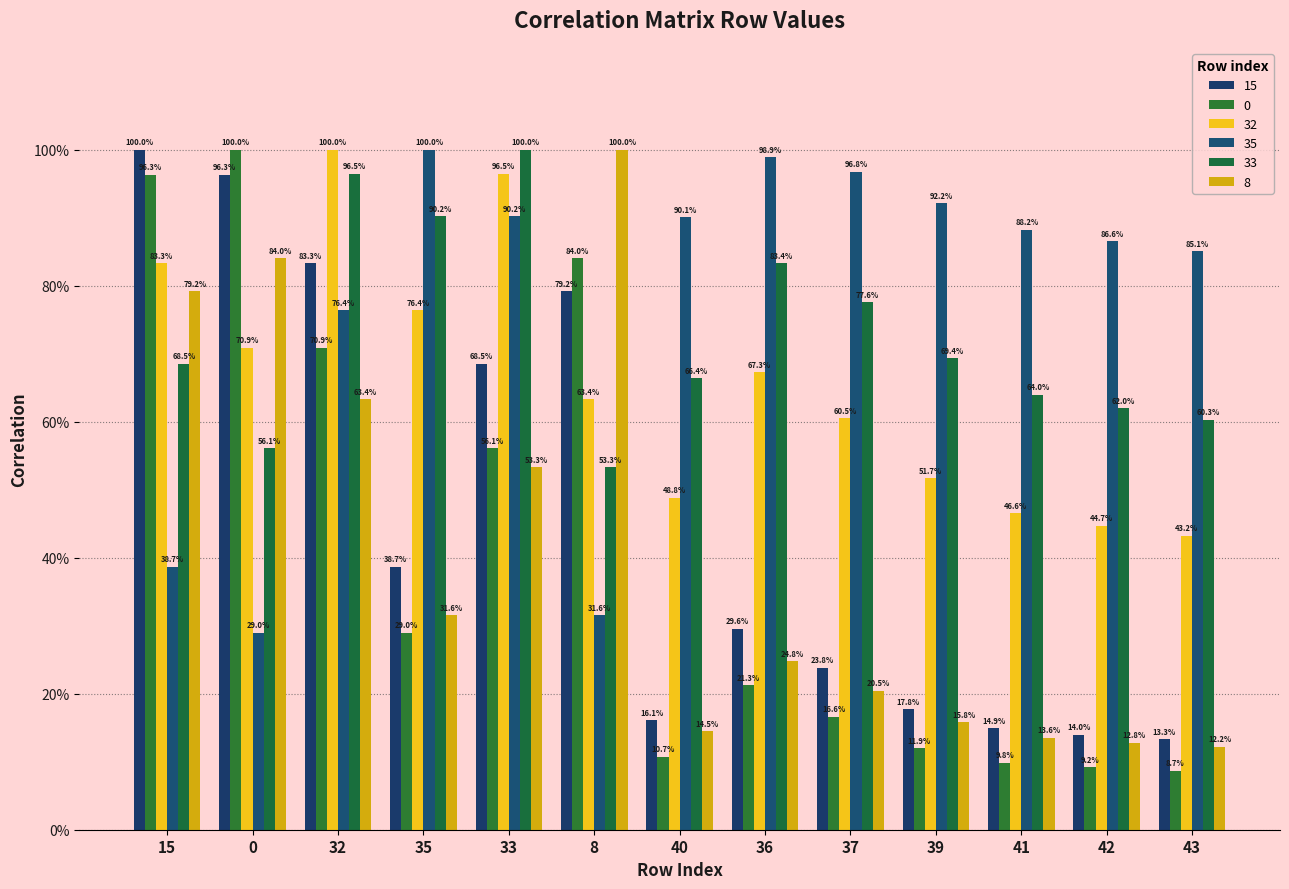

Reading right to left, list all the values displayed in this chart.

15: 0.1	0.1	0.1	0.2	0.2	0.3	0.2	0.8	0.7	0.4	0.8	1.0	1.0
0: 0.1	0.1	0.1	0.1	0.2	0.2	0.1	0.8	0.6	0.3	0.7	1.0	1.0
32: 0.4	0.4	0.5	0.5	0.6	0.7	0.5	0.6	1.0	0.8	1.0	0.7	0.8
35: 0.9	0.9	0.9	0.9	1.0	1.0	0.9	0.3	0.9	1.0	0.8	0.3	0.4
33: 0.6	0.6	0.6	0.7	0.8	0.8	0.7	0.5	1.0	0.9	1.0	0.6	0.7
8: 0.1	0.1	0.1	0.2	0.2	0.2	0.1	1.0	0.5	0.3	0.6	0.8	0.8